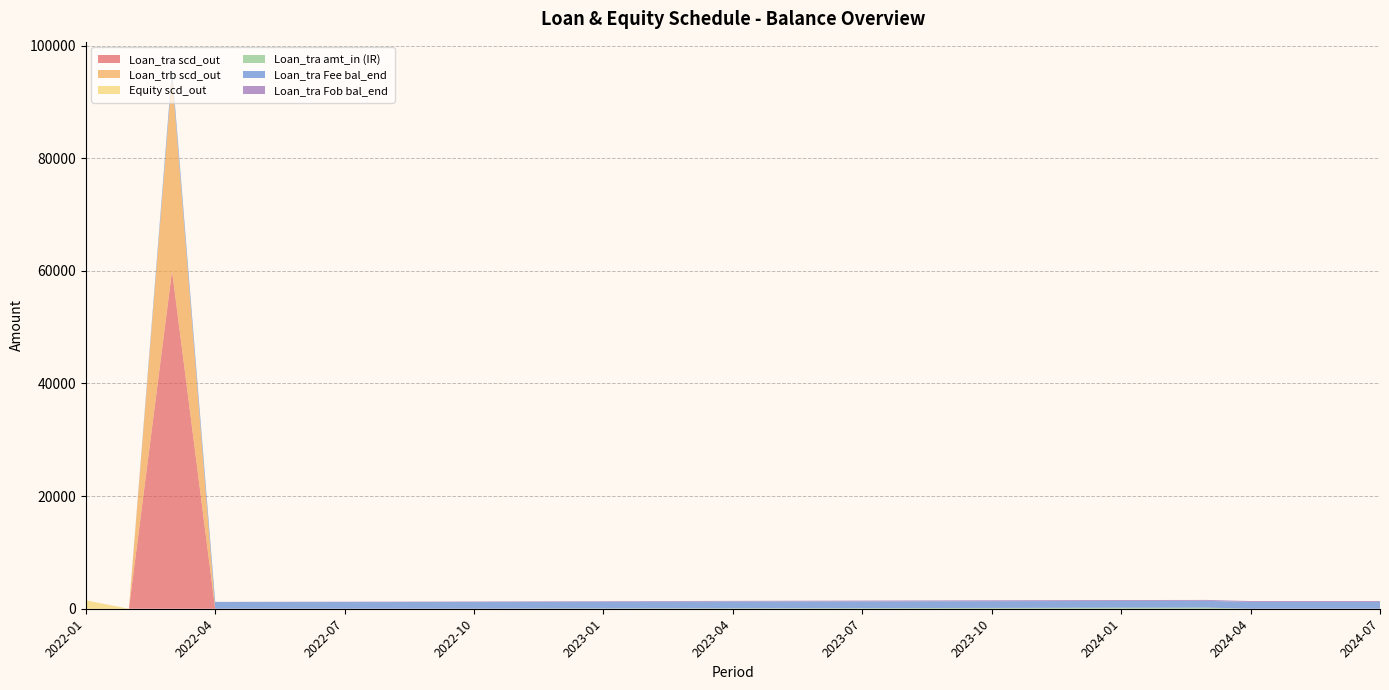

Reading right to left, extract all data points from this chart.

Loan_tra scd_out: 2024-07=0.0	2024-06=0.0	2024-05=0.0	2024-04=0.0	2024-03=0.0	2024-02=0.0	2024-01=0.0	2023-12=0.0	2023-11=0.0	2023-10=0.0	2023-09=0.0	2023-08=0.0	2023-07=0.0	2023-06=0.0	2023-05=0.0	2023-04=0.0	2023-03=0.0	2023-02=0.0	2023-01=0.0	2022-12=0.0	2022-11=0.0	2022-10=0.0	2022-09=0.0	2022-08=0.0	2022-07=0.0	2022-06=0.0	2022-05=0.0	2022-04=0.0	2022-03=60000.0	2022-02=0.0	2022-01=0.0
Loan_trb scd_out: 2024-07=0.0	2024-06=0.0	2024-05=0.0	2024-04=0.0	2024-03=0.0	2024-02=0.0	2024-01=0.0	2023-12=0.0	2023-11=0.0	2023-10=0.0	2023-09=0.0	2023-08=0.0	2023-07=0.0	2023-06=0.0	2023-05=0.0	2023-04=0.0	2023-03=0.0	2023-02=0.0	2023-01=0.0	2022-12=0.0	2022-11=0.0	2022-10=0.0	2022-09=0.0	2022-08=0.0	2022-07=0.0	2022-06=0.0	2022-05=0.0	2022-04=0.0	2022-03=34700.0	2022-02=0.0	2022-01=0.0
Equity scd_out: 2024-07=0.0	2024-06=0.0	2024-05=0.0	2024-04=0.0	2024-03=0.0	2024-02=0.0	2024-01=0.0	2023-12=0.0	2023-11=0.0	2023-10=0.0	2023-09=0.0	2023-08=0.0	2023-07=0.0	2023-06=0.0	2023-05=0.0	2023-04=0.0	2023-03=0.0	2023-02=0.0	2023-01=0.0	2022-12=0.0	2022-11=0.0	2022-10=0.0	2022-09=0.0	2022-08=0.0	2022-07=0.0	2022-06=0.0	2022-05=0.0	2022-04=0.0	2022-03=0.0	2022-02=0.0	2022-01=1500.0
Loan_tra amt_in (IR): 2024-07=0.0	2024-06=0.0	2024-05=0.0	2024-04=0.0	2024-03=199.1	2024-02=189.6	2024-01=179.7	2023-12=170.1	2023-11=159.1	2023-10=146.7	2023-09=133.5	2023-08=120.6	2023-07=108.2	2023-06=96.1	2023-05=83.6	2023-04=71.1	2023-03=59.0	2023-02=47.7	2023-01=36.3	2022-12=26.0	2022-11=15.4	2022-10=5.5	2022-09=0.0	2022-08=0.0	2022-07=0.0	2022-06=0.0	2022-05=0.0	2022-04=0.0	2022-03=0.0	2022-02=0.0	2022-01=0.0
Loan_tra Fee bal_end: 2024-07=1200.0	2024-06=1200.0	2024-05=1200.0	2024-04=1200.0	2024-03=1200.0	2024-02=1200.0	2024-01=1200.0	2023-12=1200.0	2023-11=1200.0	2023-10=1200.0	2023-09=1200.0	2023-08=1200.0	2023-07=1200.0	2023-06=1200.0	2023-05=1200.0	2023-04=1200.0	2023-03=1200.0	2023-02=1200.0	2023-01=1200.0	2022-12=1200.0	2022-11=1200.0	2022-10=1200.0	2022-09=1200.0	2022-08=1200.0	2022-07=1200.0	2022-06=1200.0	2022-05=1200.0	2022-04=1200.0	2022-03=1200.0	2022-02=0.0	2022-01=0.0
Loan_tra Fob bal_end: 2024-07=166.0	2024-06=166.0	2024-05=166.0	2024-04=166.0	2024-03=166.0	2024-02=165.1	2024-01=163.7	2023-12=161.9	2023-11=159.6	2023-10=156.8	2023-09=153.5	2023-08=149.6	2023-07=145.1	2023-06=140.0	2023-05=134.3	2023-04=128.1	2023-03=121.4	2023-02=114.0	2023-01=106.2	2022-12=97.9	2022-11=89.0	2022-10=79.8	2022-09=70.0	2022-08=60.0	2022-07=50.0	2022-06=40.0	2022-05=30.0	2022-04=20.0	2022-03=10.0	2022-02=0.0	2022-01=0.0